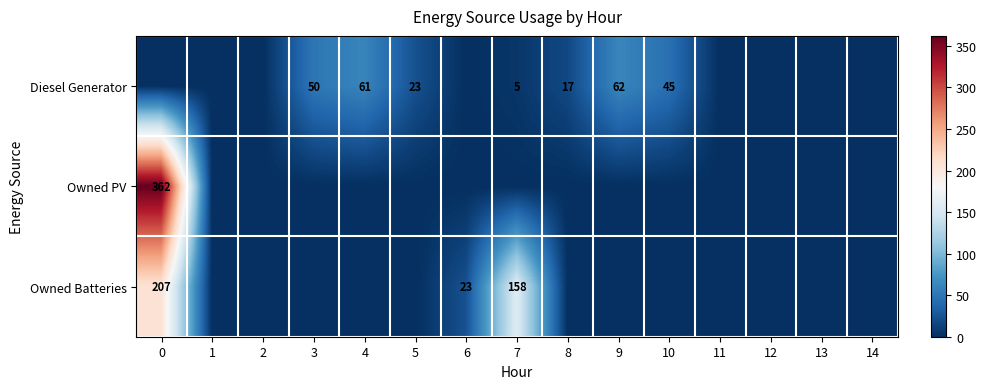

The value of Owned PV at 0 is 471. True or false?

False